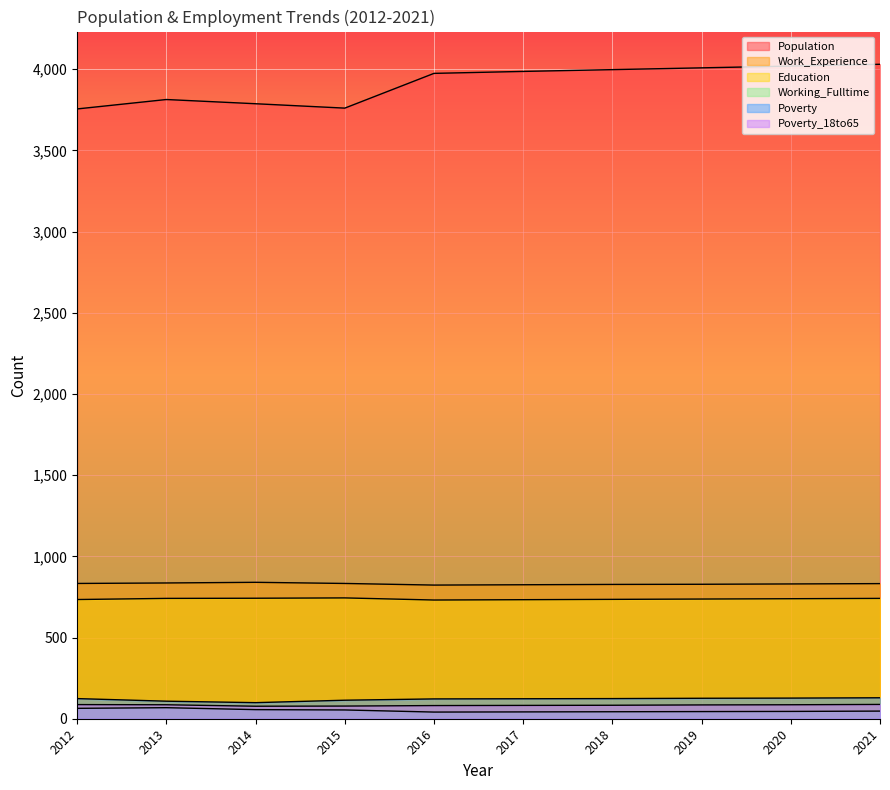

At which category is the sum across all series the highest?

2021